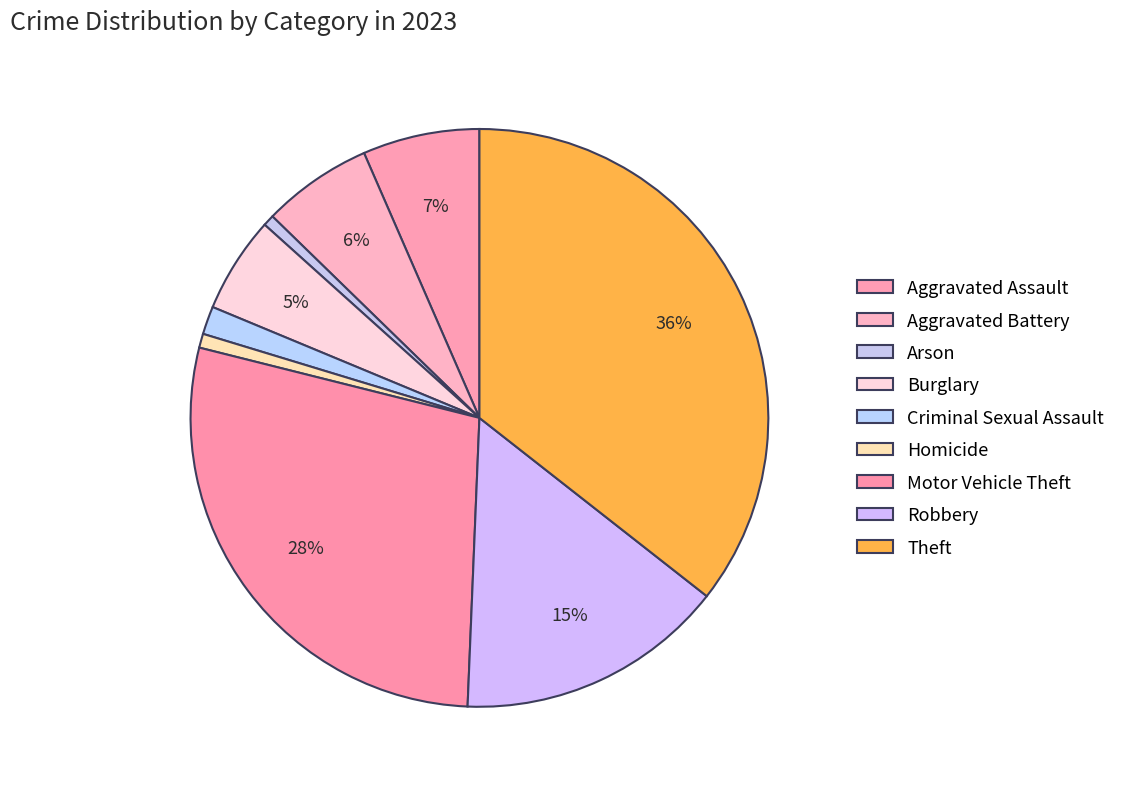

How many segments does this pie chart have?

9